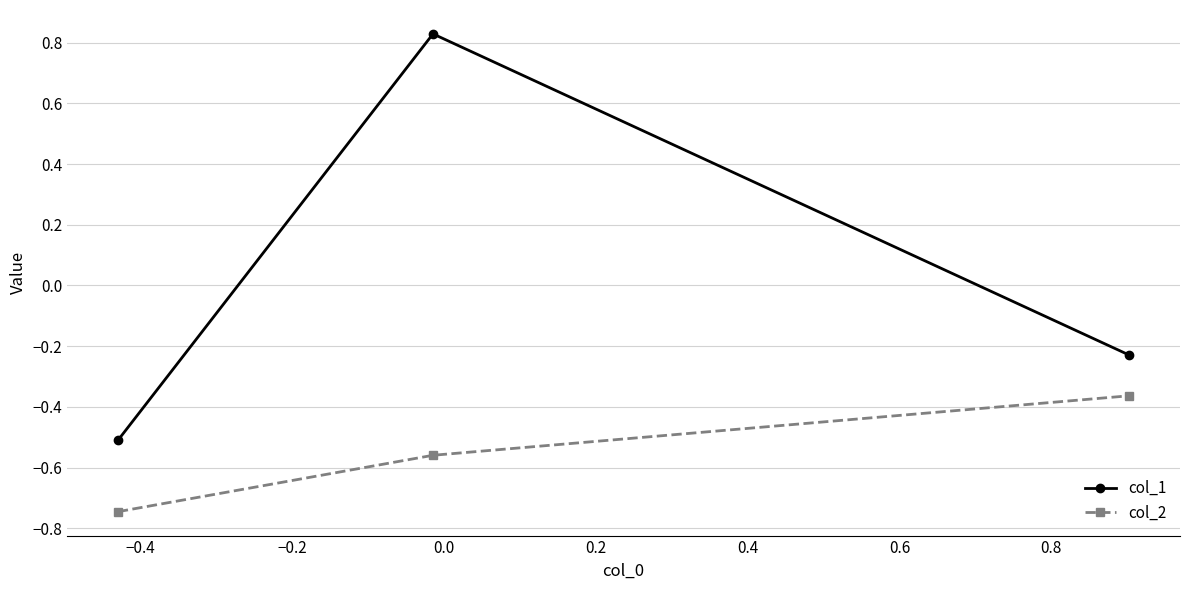

What is the difference between the second highest and minimum values in the col_1 series?

0.3